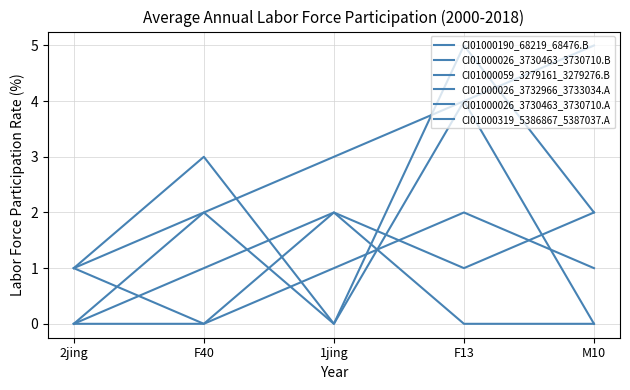

What is the total value across all series at M10?

10